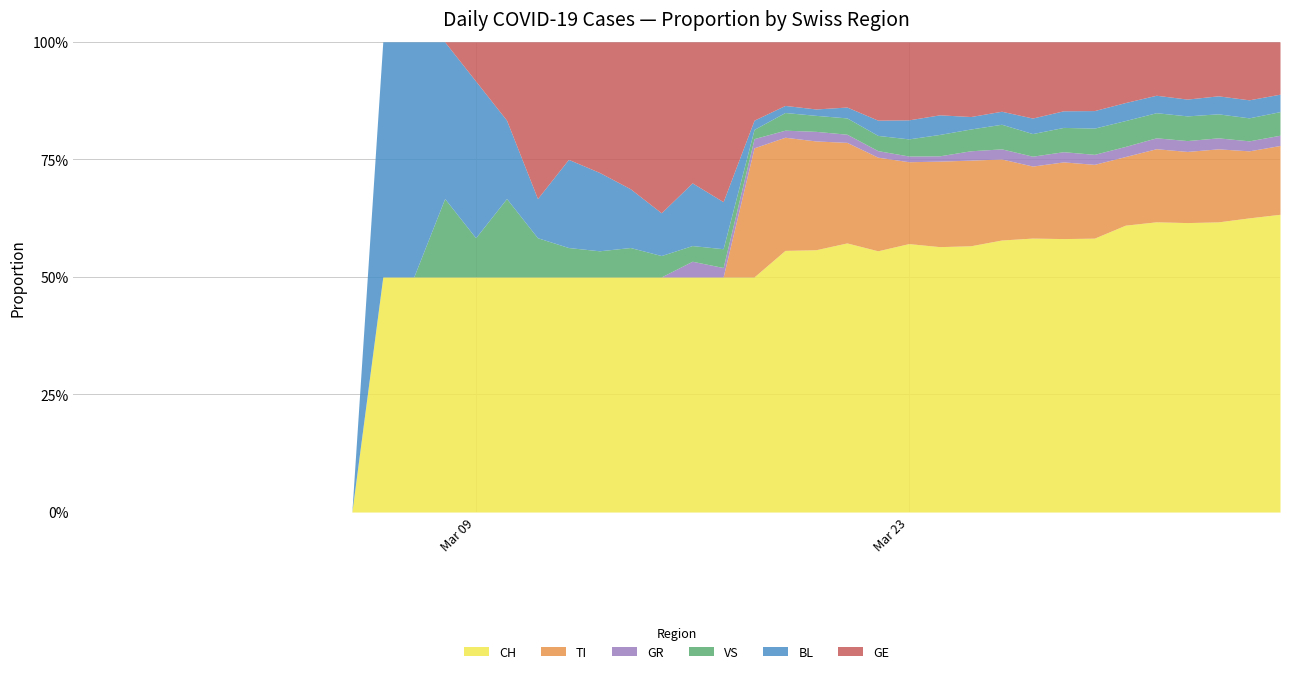

At how many categories does at least one series exceed 277?

4